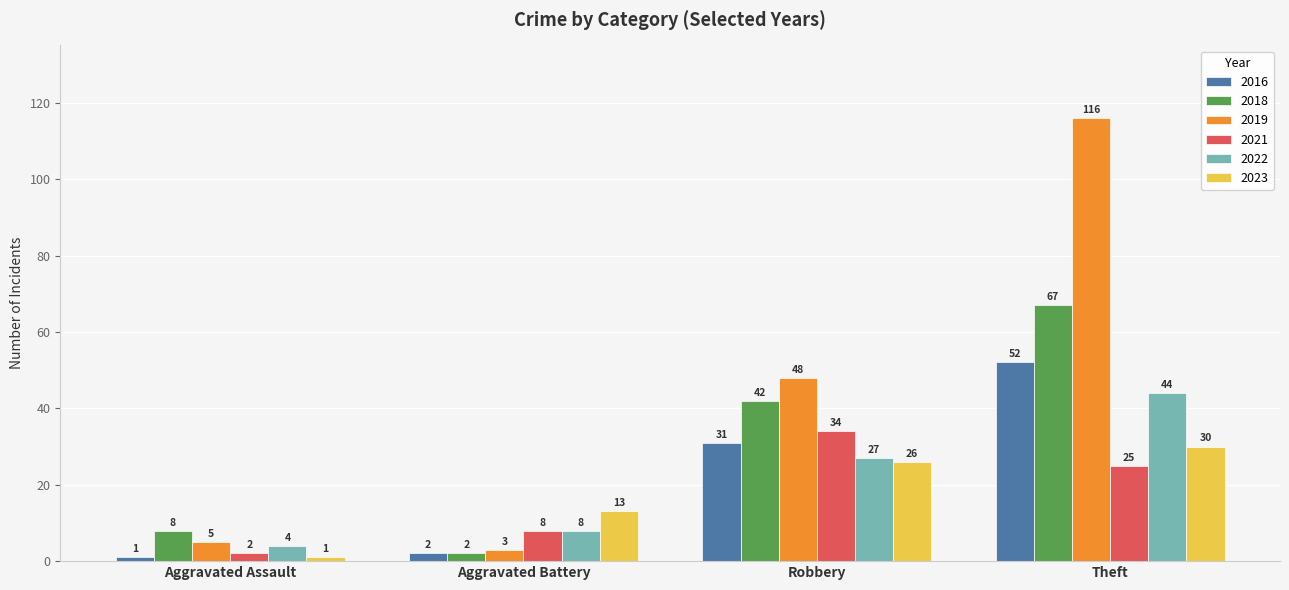

At which category is the sum across all series the highest?

Theft